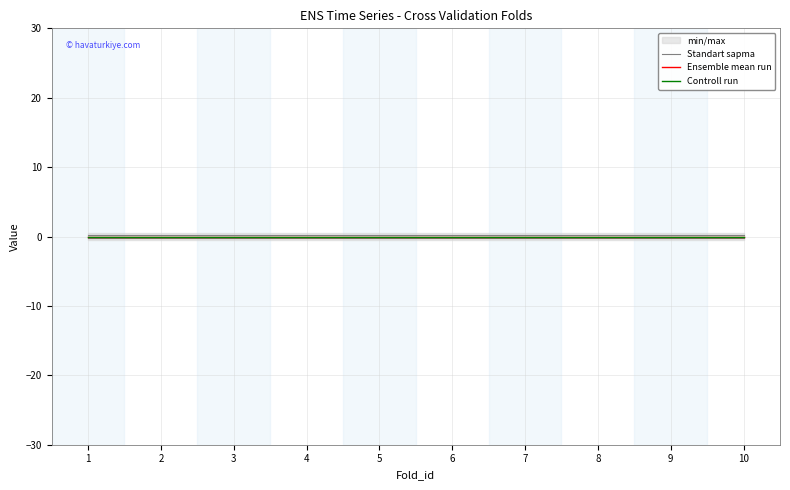

List the series in order of their peak value, highest first.

Standart sapma, Ensemble mean run, Controll run